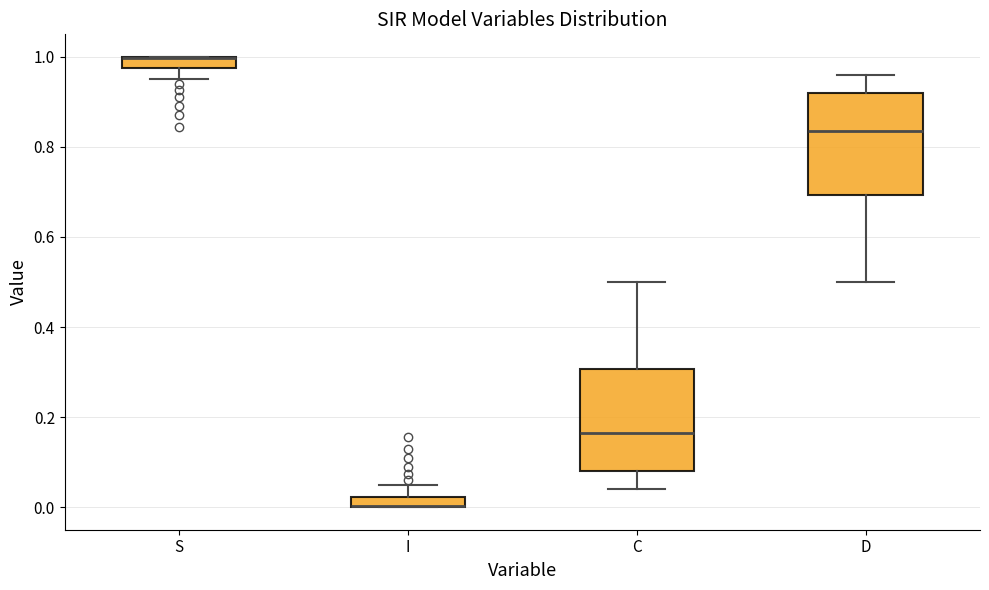

Where is the lower edge of the box for S on the y-axis? The values are not printed on the chart, so give them approximately, as read against the axis.

0.98